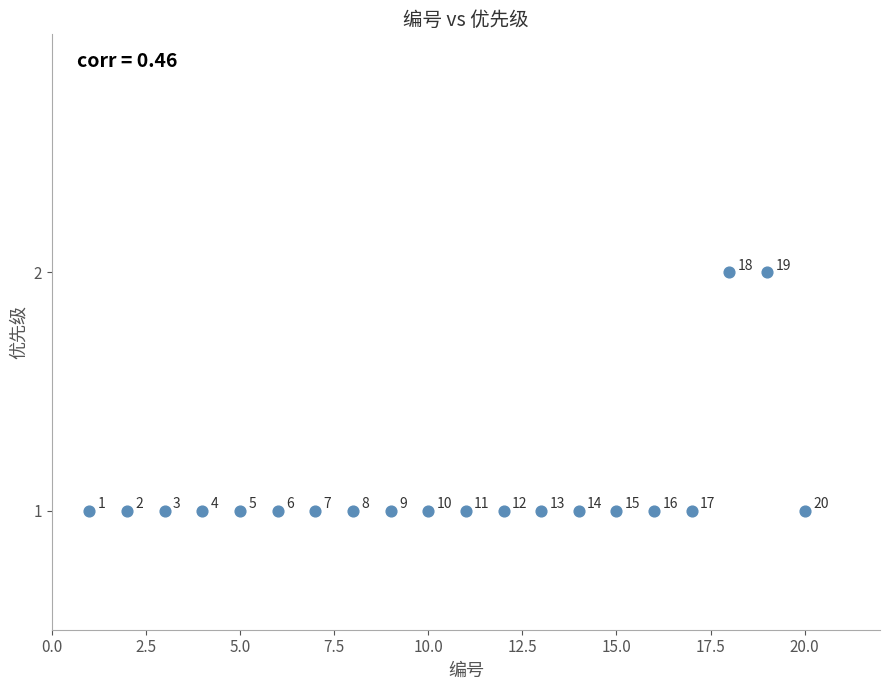

What is the range of X values (max minus min)?

19